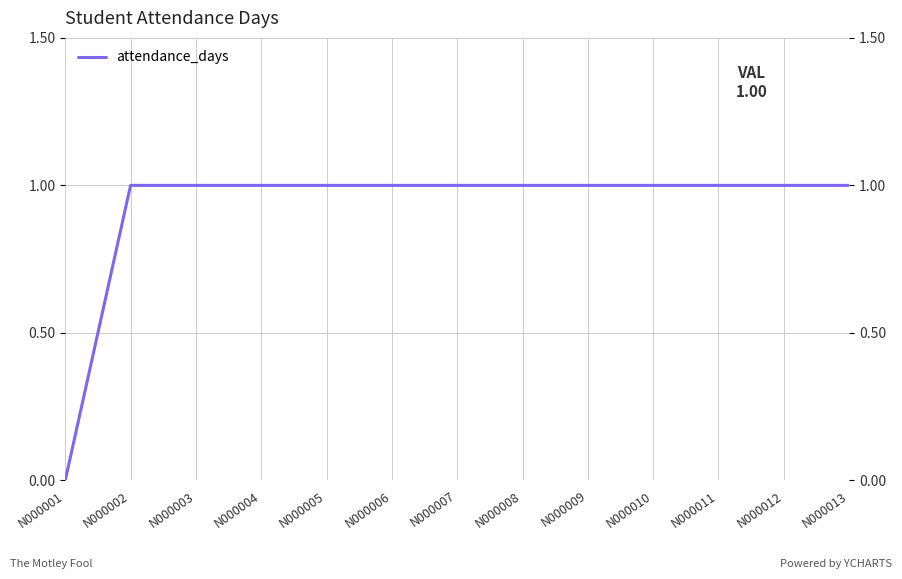

True or false: the data shows 1 at N000009.

True